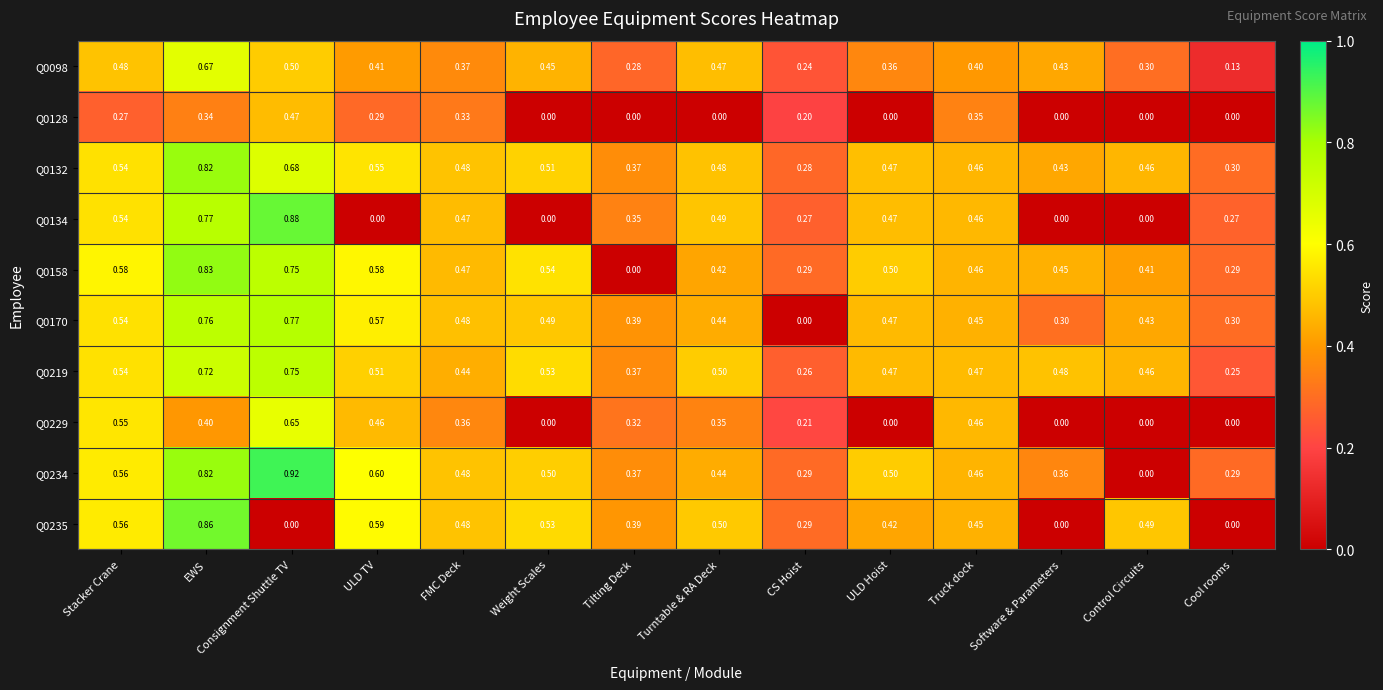

At which label does Q0158 reach its minimum?

Tilting Deck